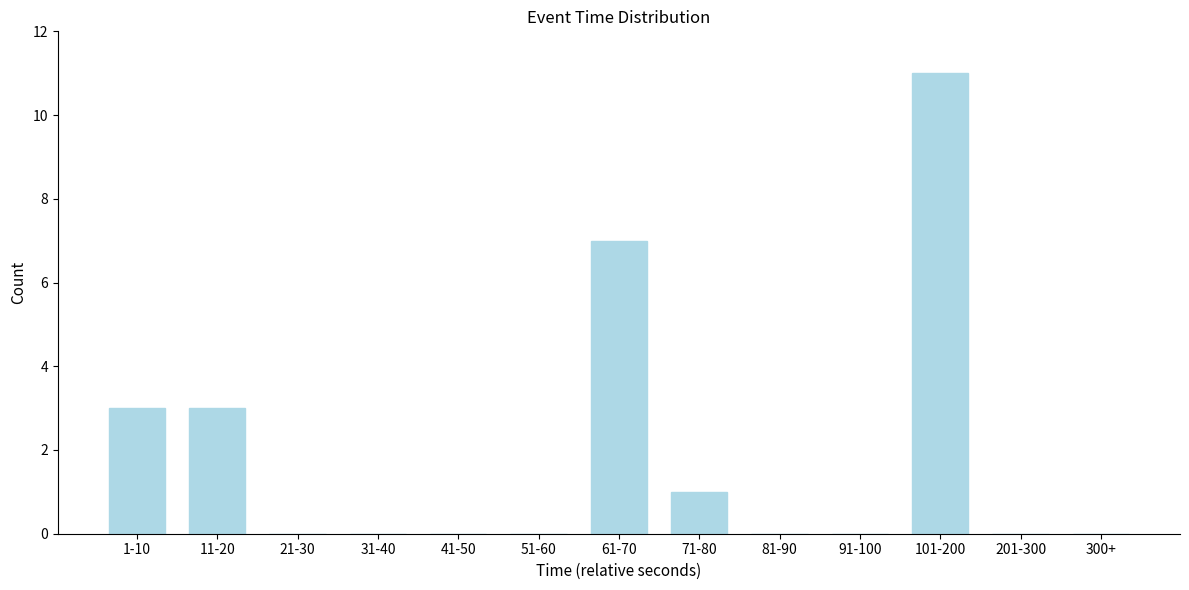

Reading left to right, list all the values displayed in this chart.

1-10=3	11-20=3	21-30=0	31-40=0	41-50=0	51-60=0	61-70=7	71-80=1	81-90=0	91-100=0	101-200=11	201-300=0	300+=0